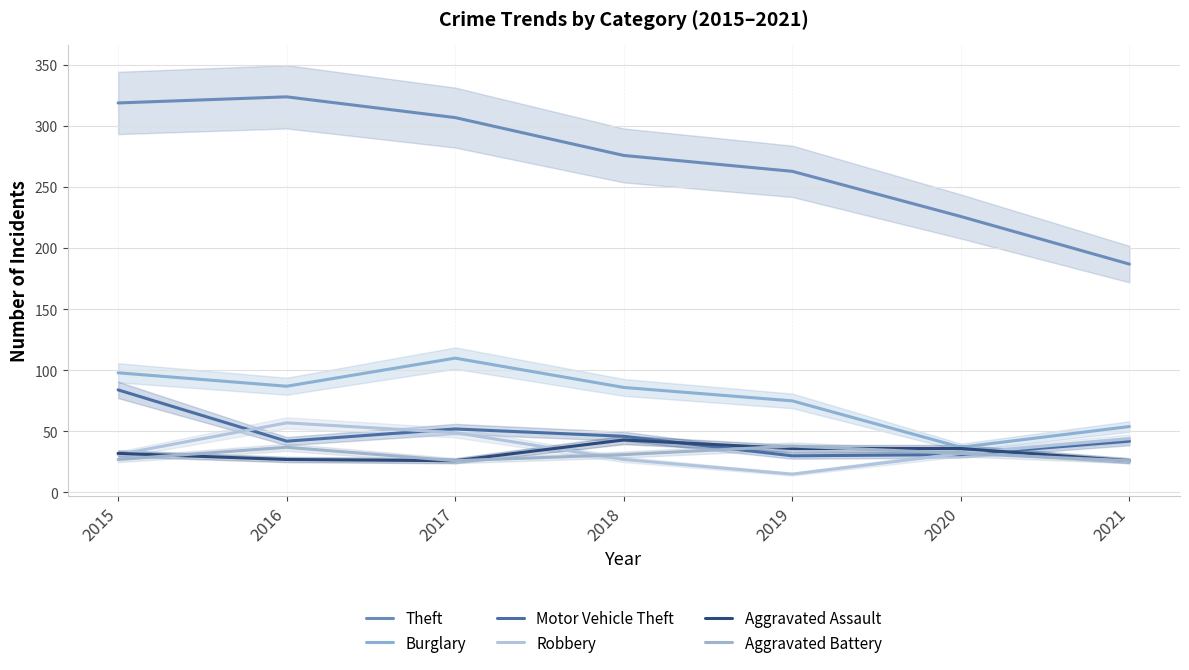

Is this an area chart (filled region under the line)?

No